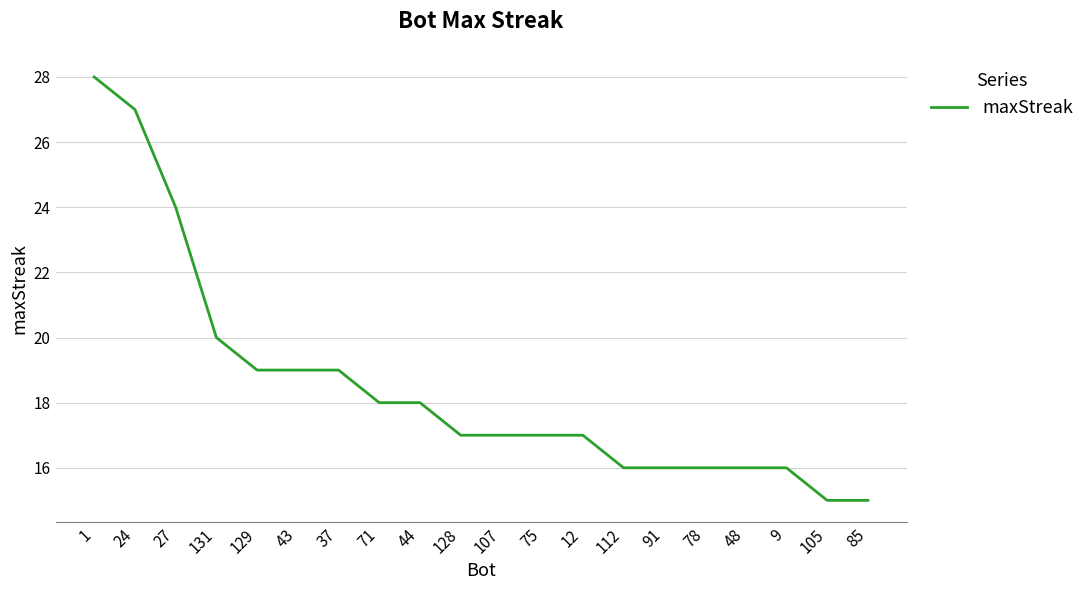

What is the difference between the second highest and second lowest values?

12